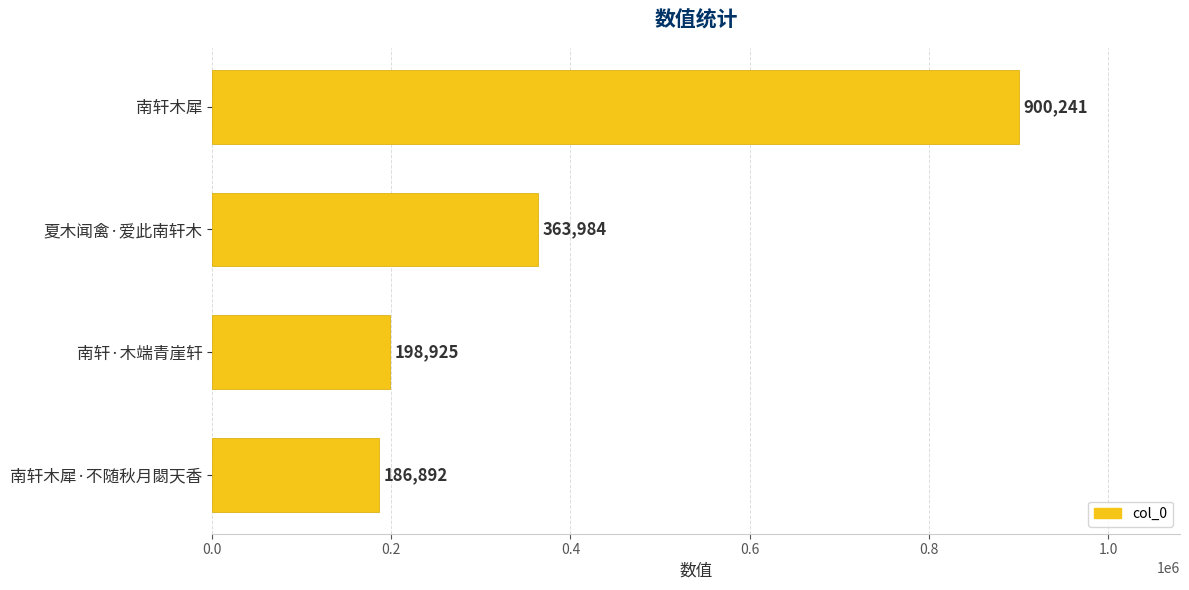

What is the label of the 2nd bar from the bottom?

南轩·木端青崖轩